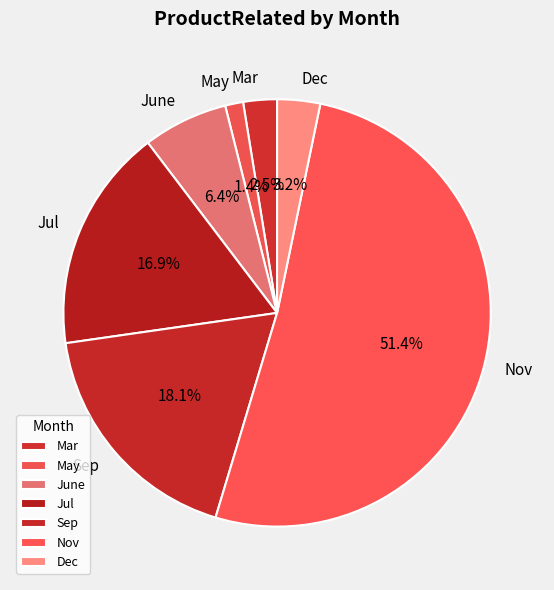

Is it true that Sep is 26% of the pie?

False